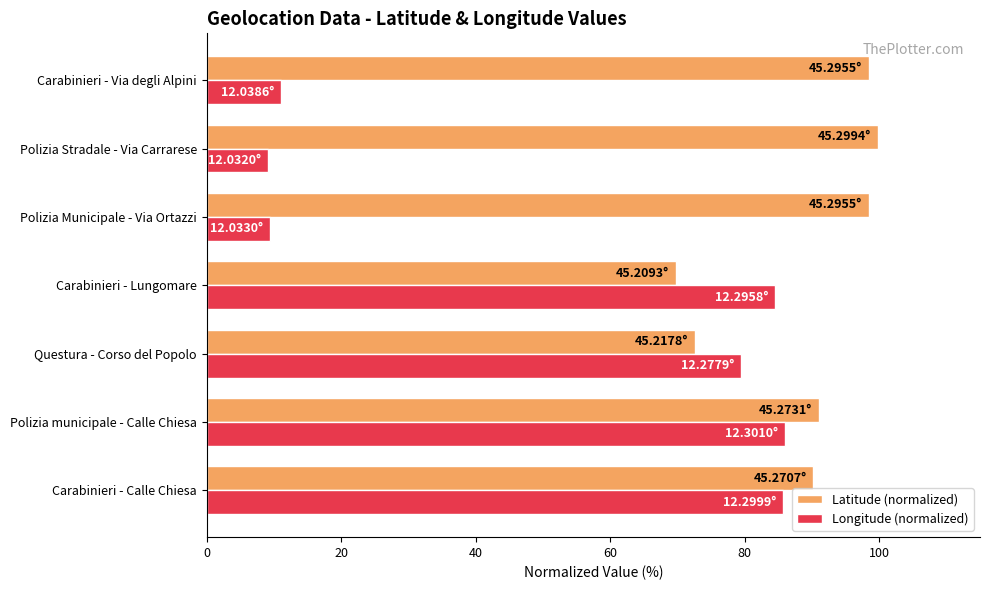

Where is Longitude (normalized) nearest to the value 47?

Questura - Corso del Popolo